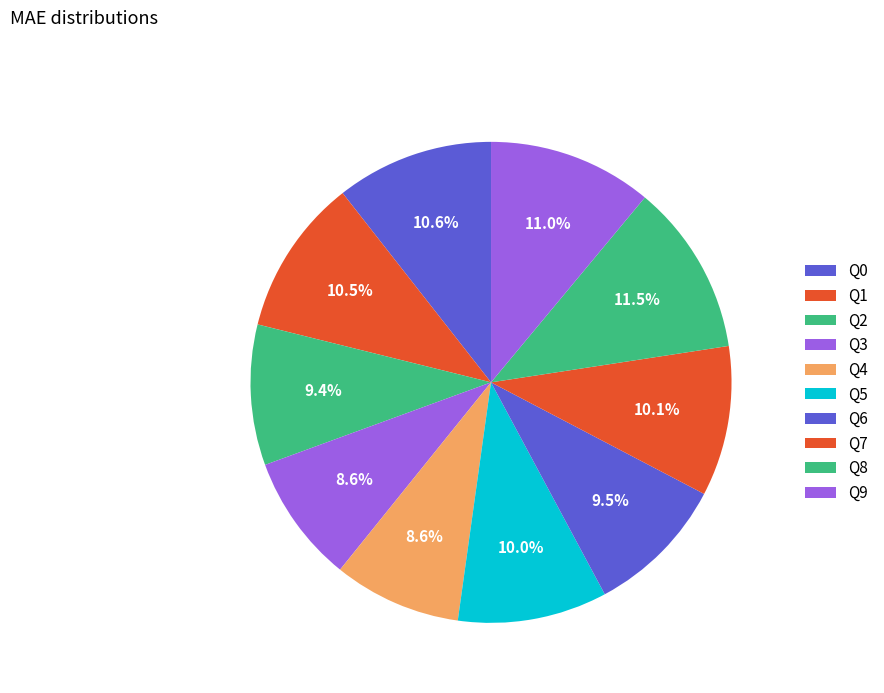

True or false: Q4 accounts for 9% of the total.

True